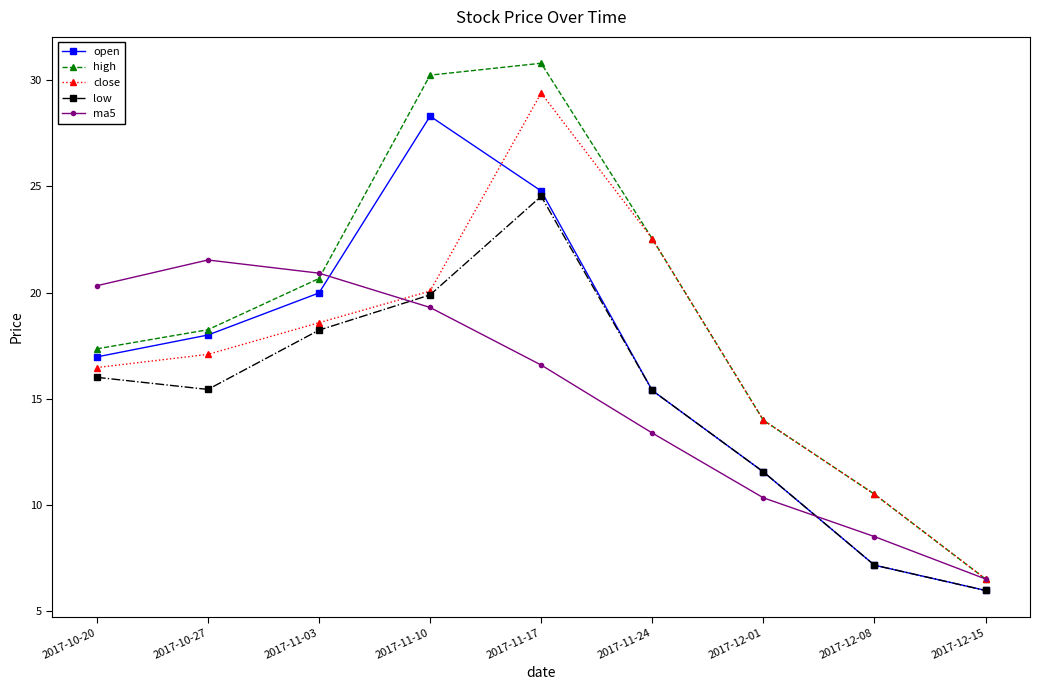

True or false: ma5 has a value of 10.1 at 2017-12-15.

False